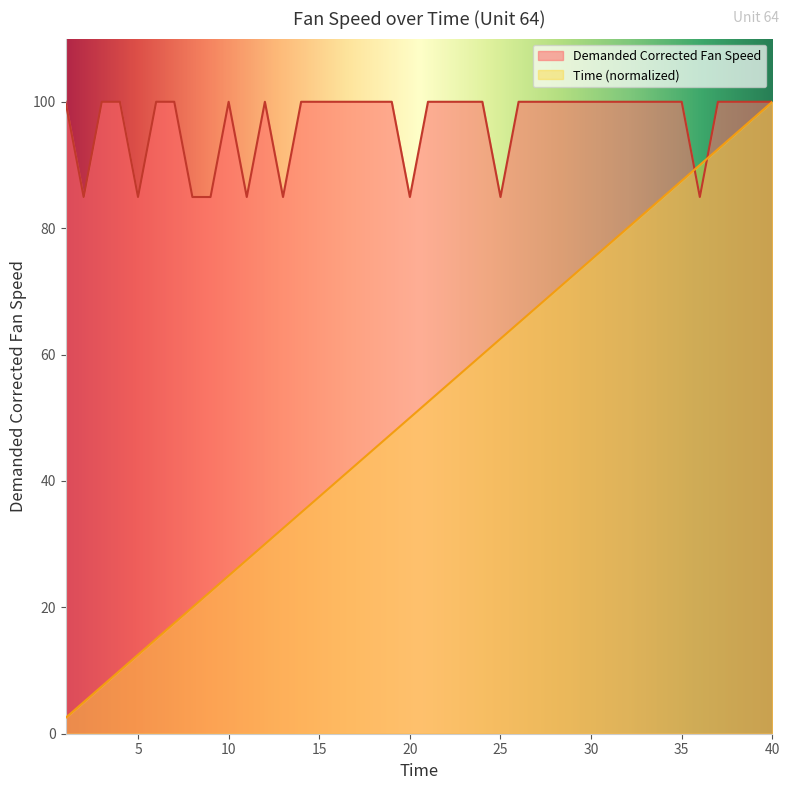

Rank the series at 15 from lowest to highest value.

Time (normalized), Demanded Corrected Fan Speed